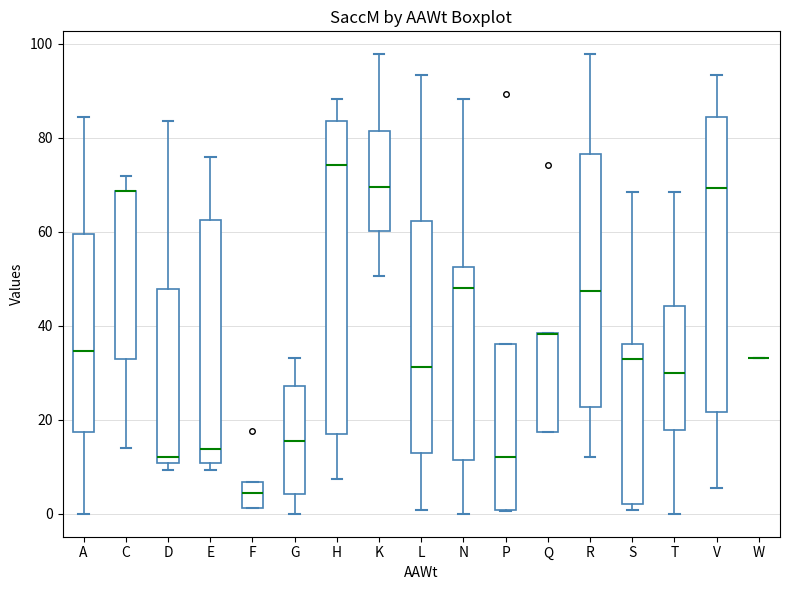

Reading left to right, read every box against the y-axis: the position of its median line, the range the box covers, and the ends of its whiskers. The values are not printed on the chart, so give them approximately, as read against the axis.

A: median 34, box 18 to 60, whiskers 0 to 84
C: median 68 (drawn on the box's upper edge), box 34 to 68, whiskers 14 to 72
D: median 12, box 10 to 48, whiskers 10 (just below the box's lower edge) to 84
E: median 14, box 10 to 62, whiskers 10 (just below the box's lower edge) to 76
F: median 4, box 2 to 6, whiskers 2 to 6
G: median 16, box 4 to 28, whiskers 0 to 34
H: median 74, box 16 to 84, whiskers 8 to 88
K: median 70, box 60 to 82, whiskers 50 to 98
L: median 32, box 12 to 62, whiskers 0 to 94
N: median 48, box 12 to 52, whiskers 0 to 88
P: median 12, box 0 to 36, whiskers 0 to 36
Q: median 38 (drawn on the box's upper edge), box 18 to 38, whiskers 18 to 38
R: median 48, box 22 to 76, whiskers 12 to 98
S: median 34, box 2 to 36, whiskers 0 to 68
T: median 30, box 18 to 44, whiskers 0 to 68
V: median 70, box 22 to 84, whiskers 6 to 94
W: box collapsed to a line at 34, whiskers 34 to 34